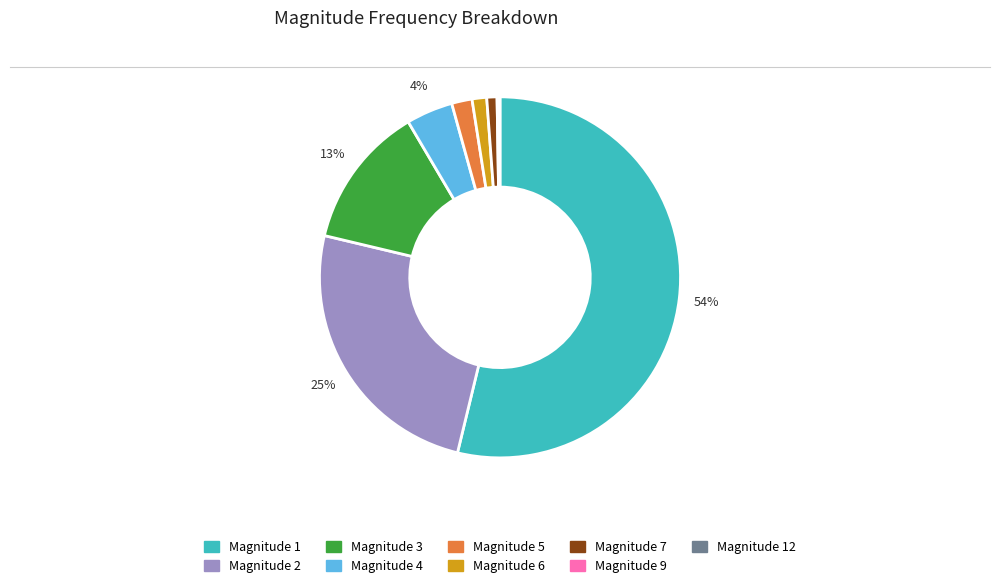

To the nearest percent, what is the difference between the largest and smallest slice percentages?

54%